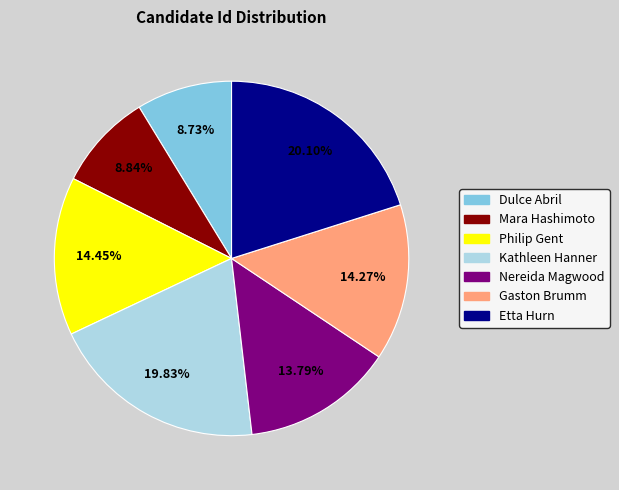

Combined, do Gaston Brumm and Mara Hashimoto account for over 50%?

No